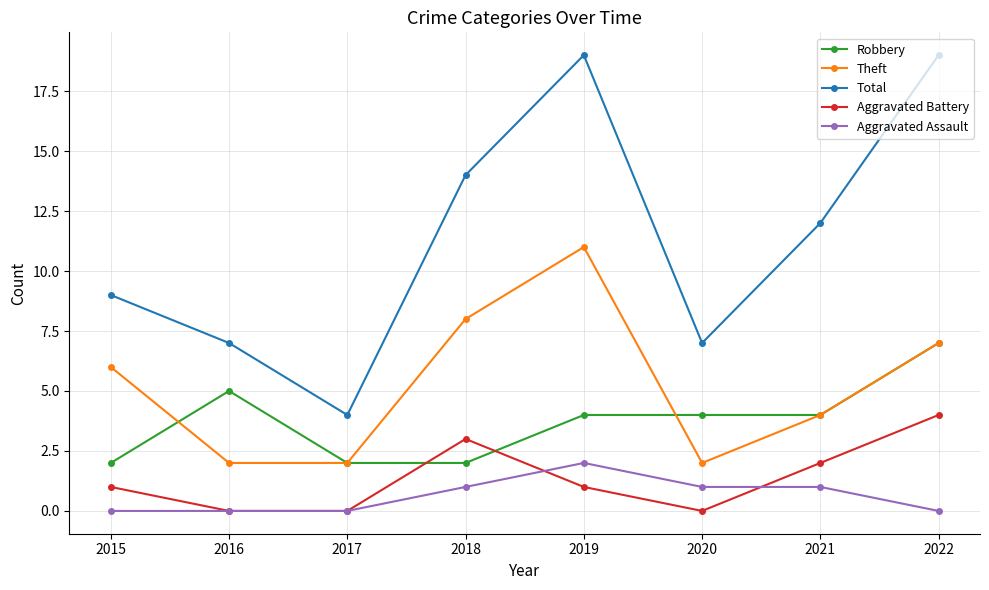

What is the total value across all series at 2015?

18